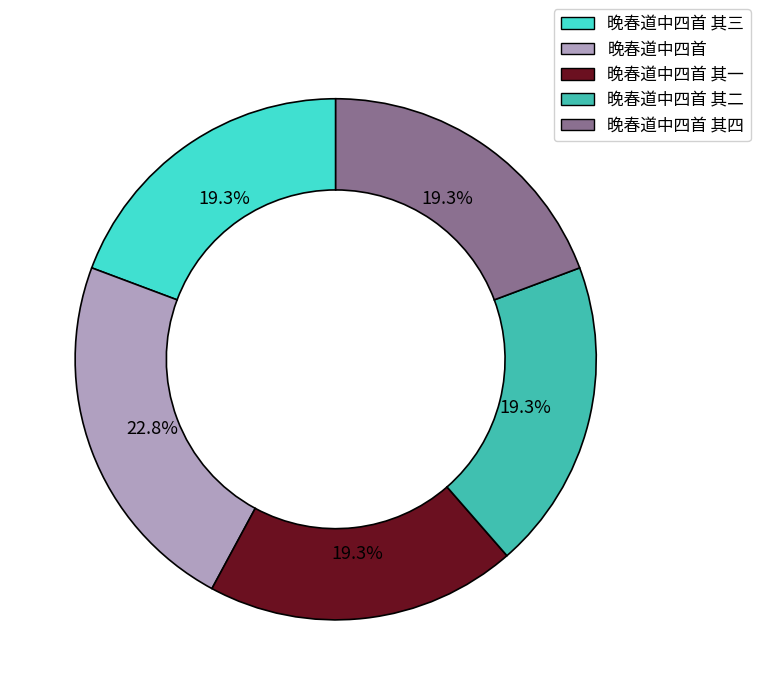

How many slices are in this pie chart?

5